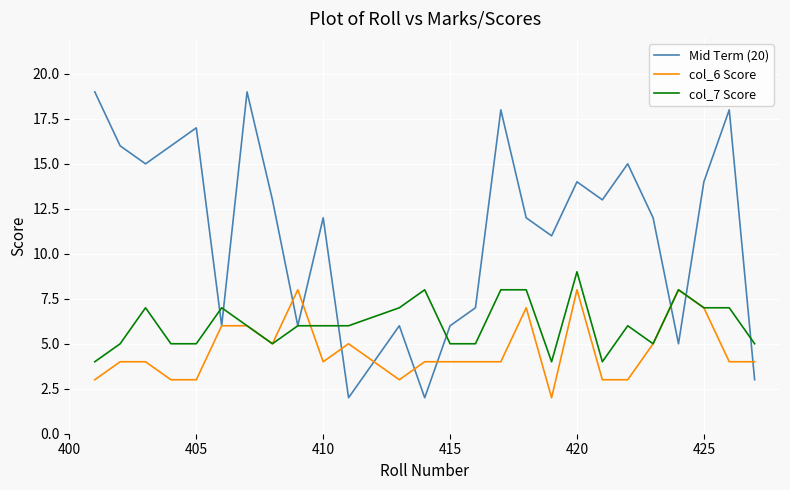

What is the greatest value displayed?

19